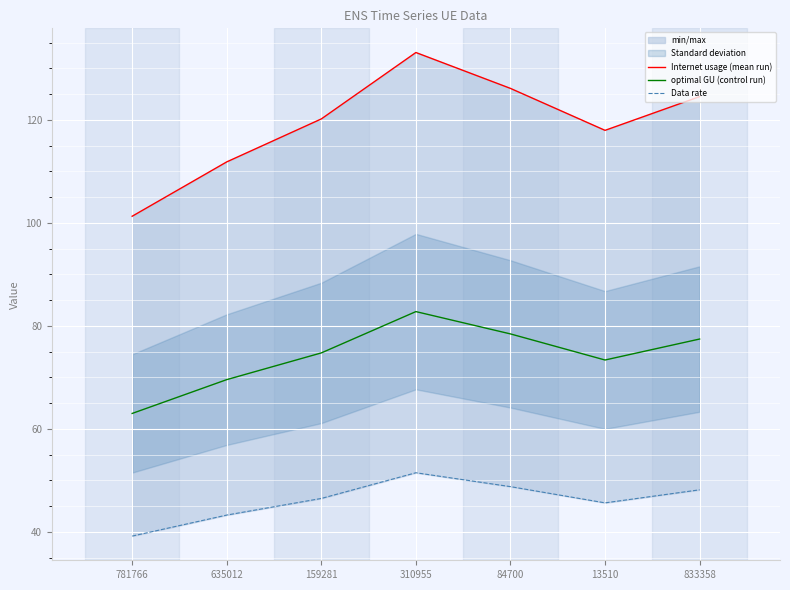

True or false: optimal GU (control run) has more than 1 points higher than both neighbors.

False